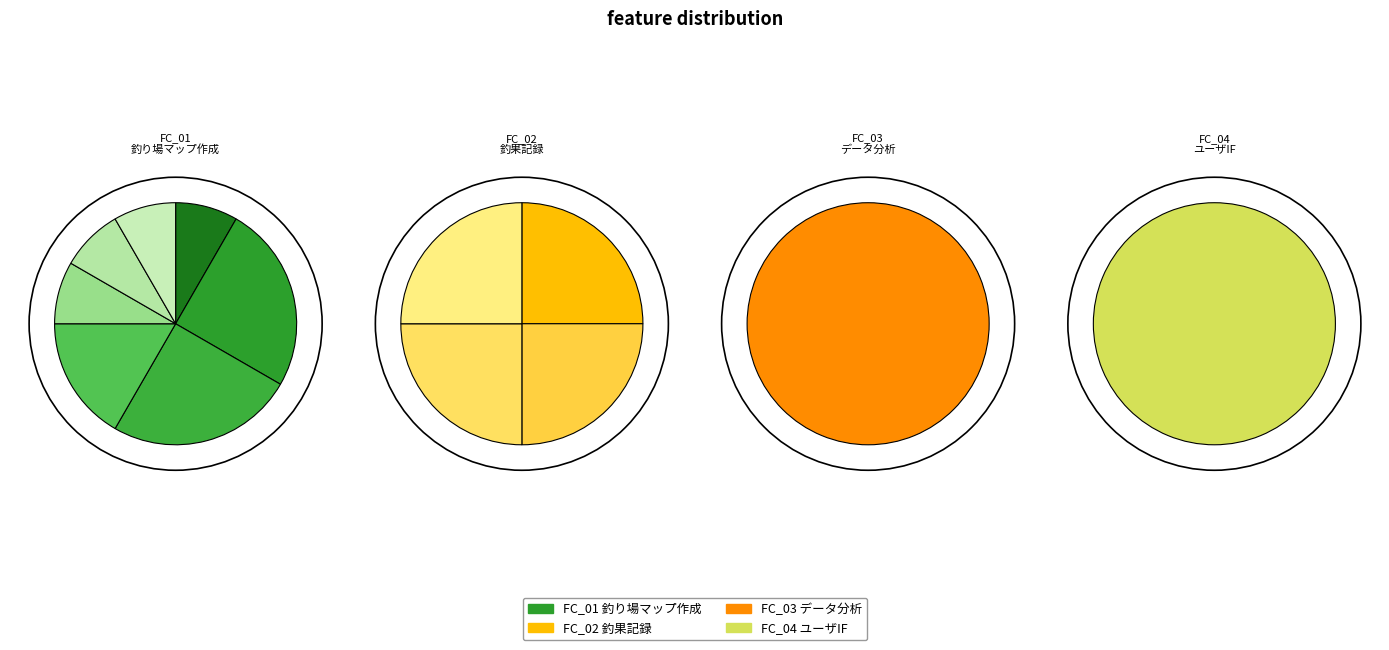

Rank the categories by value from lowest to highest.

FC_03 データ分析, FC_04 ユーザインターフェース, FC_02 釣果記録, FC_01 釣り場マップ作成